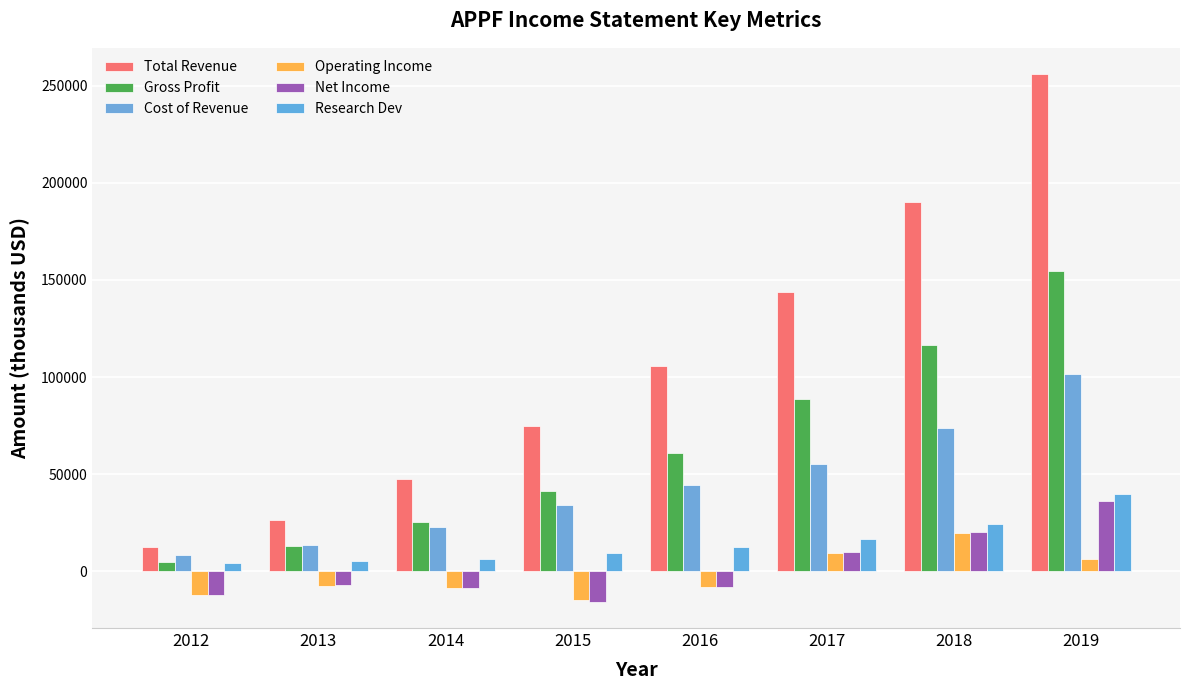

At which category does the chart reach its minimum across all series?

2015